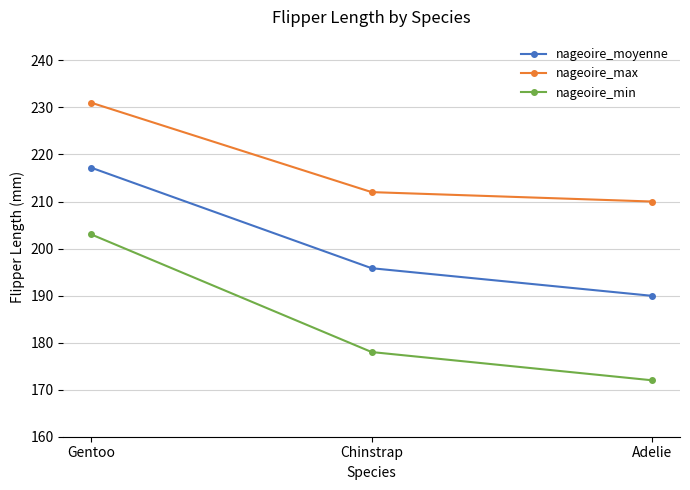

Count the number of categories in the chart.

3